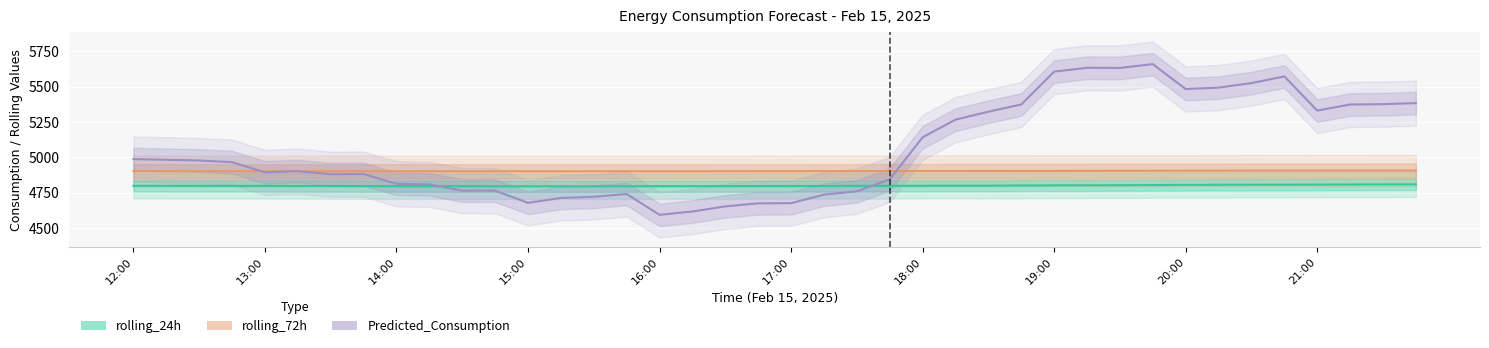

How many intersections are there between Predicted_Consumption and rolling_24h?

2